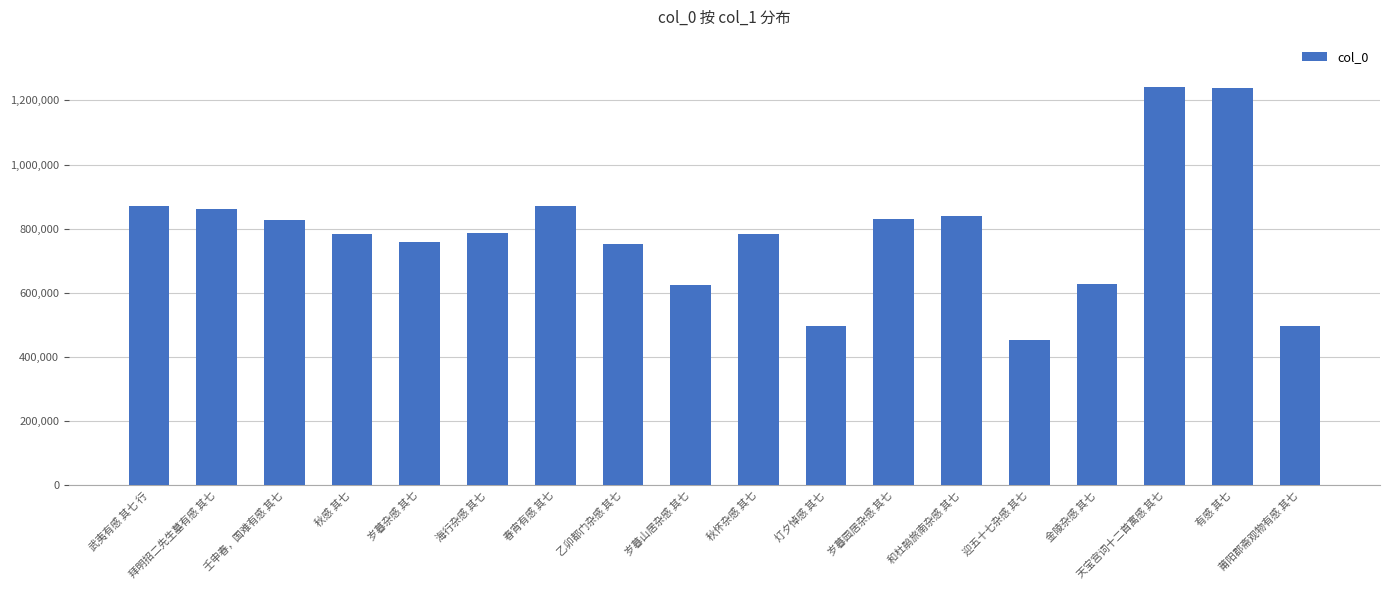

The value at 岁暮园居杂感 其七 is 830551. True or false?

True